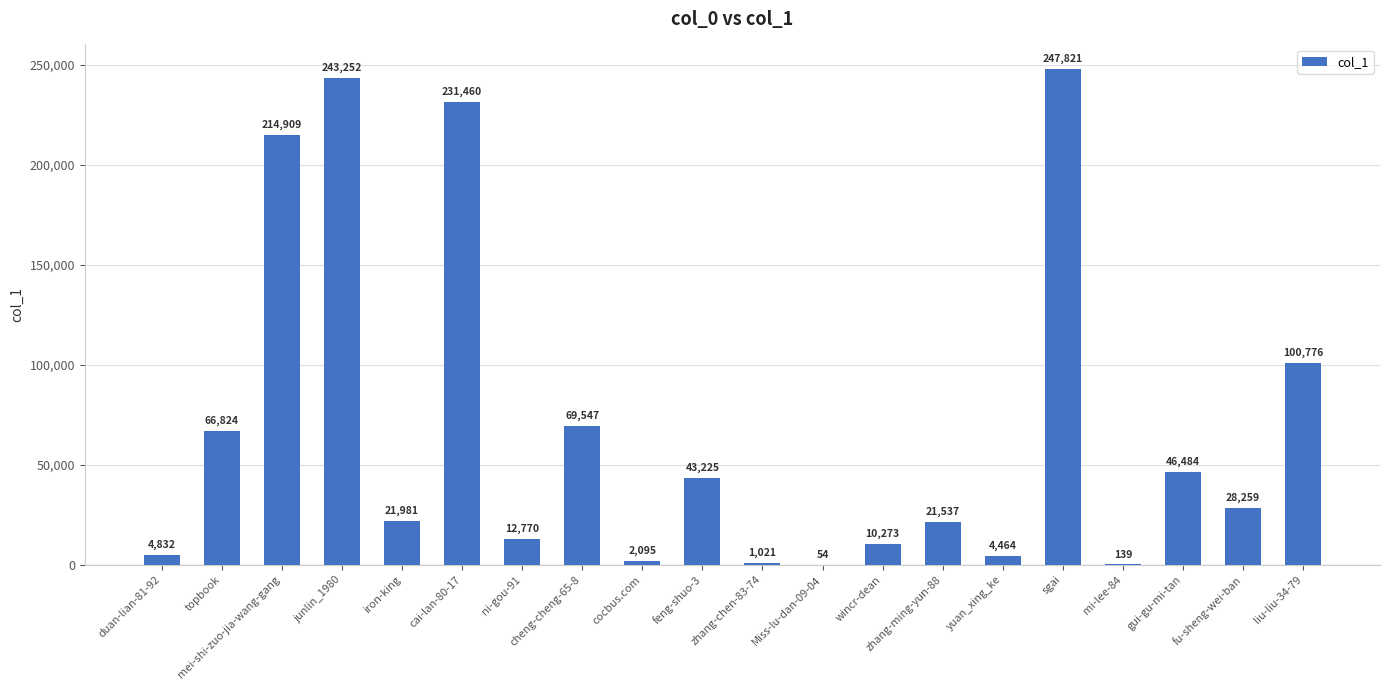

The value at sgai is 247821. True or false?

True